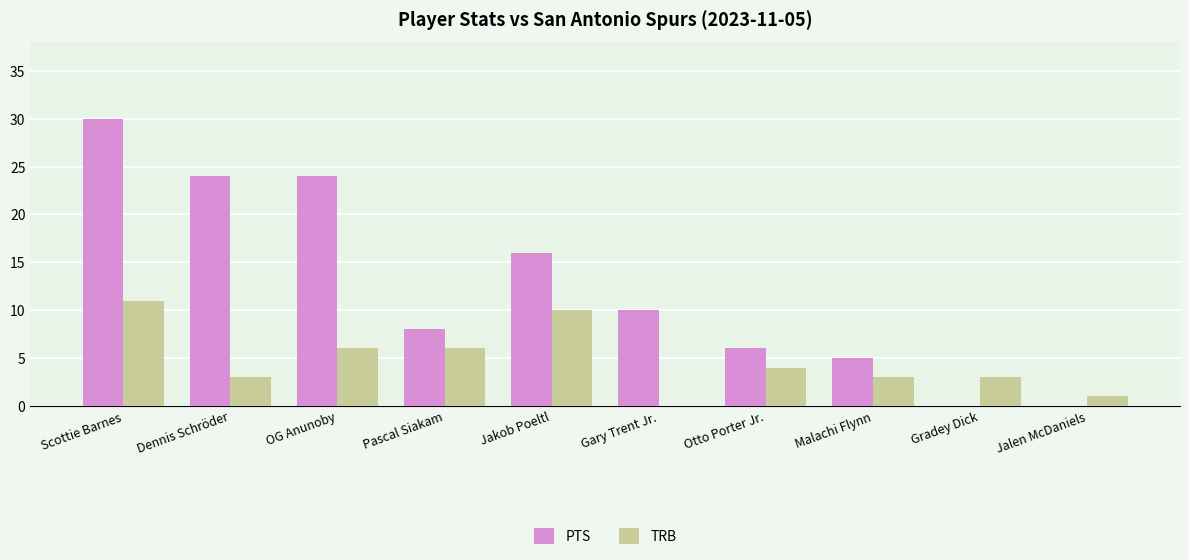

What is the sum of the PTS values at Gary Trent Jr. and OG Anunoby?

34